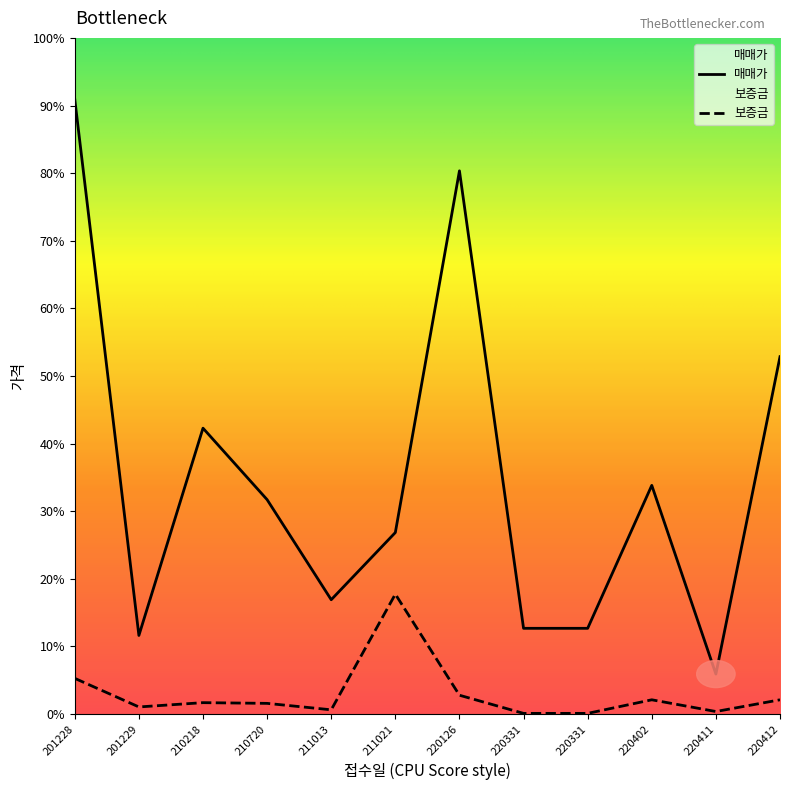

At which category does 매매가 reach its first local valley?

201229